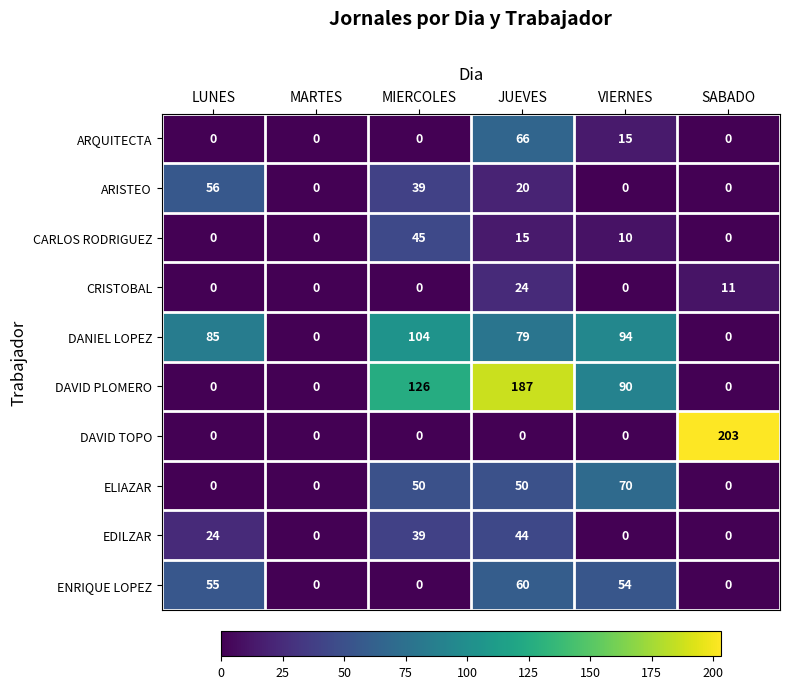

What is the total value across all series at JUEVES?

545